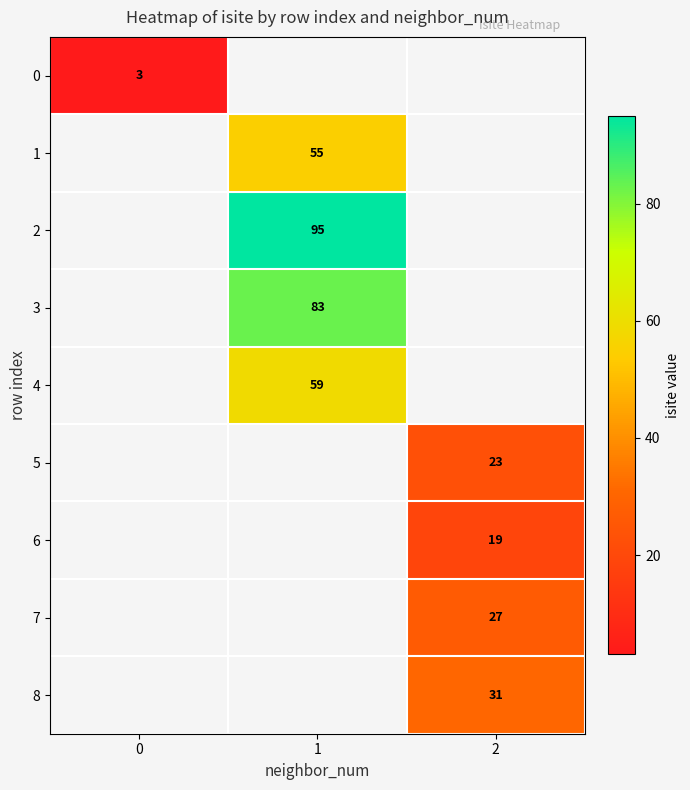

What is the smallest value displayed?

3.0